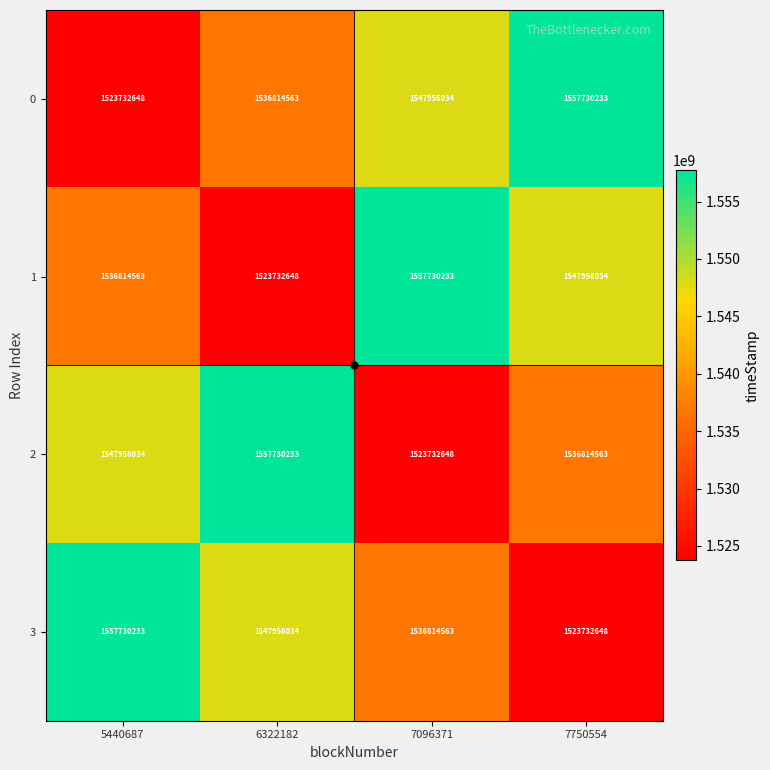

What is the spread (max minus min) of values at 7096371?

33997585